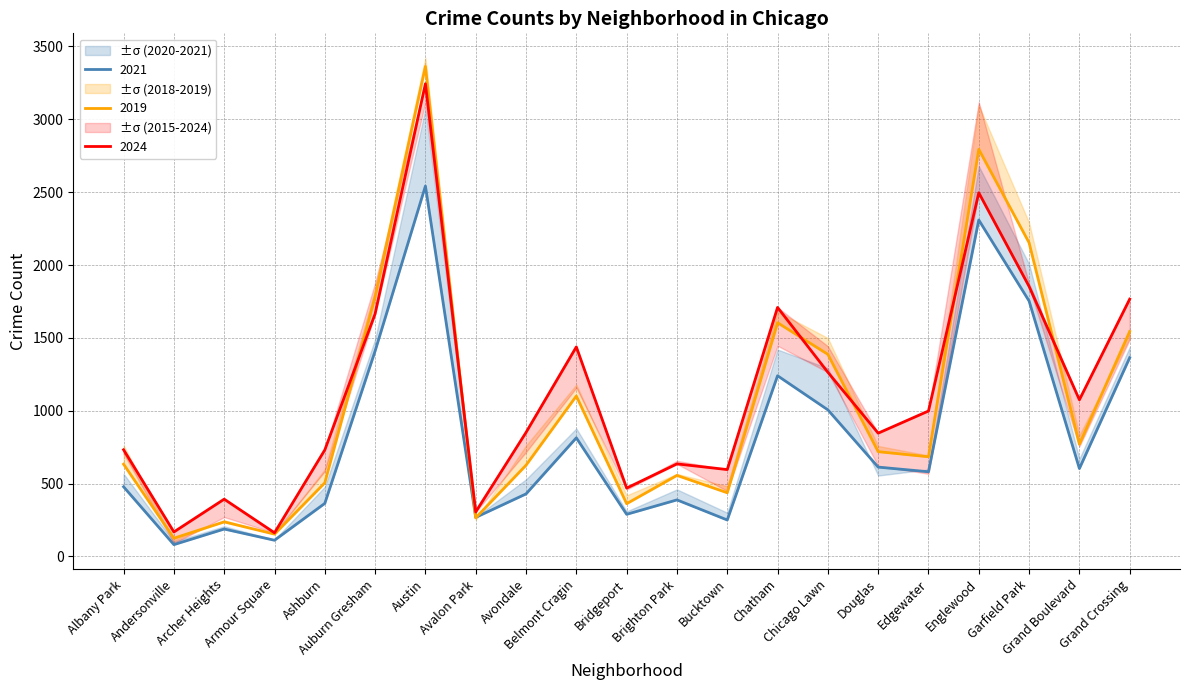

How many interior local peaks does the 2018 series have?

6